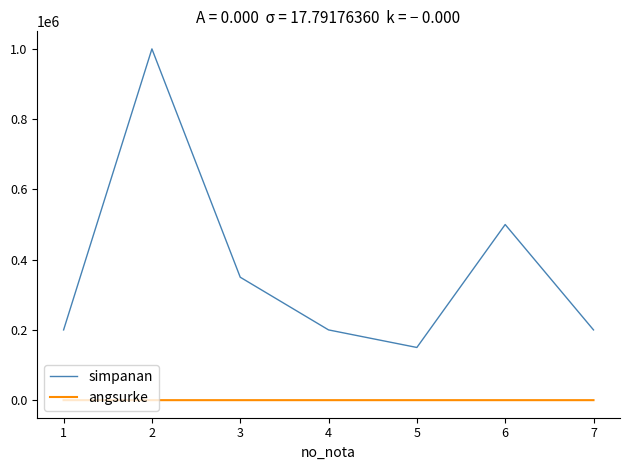

True or false: simpanan and angsurke intersect in this chart.

False